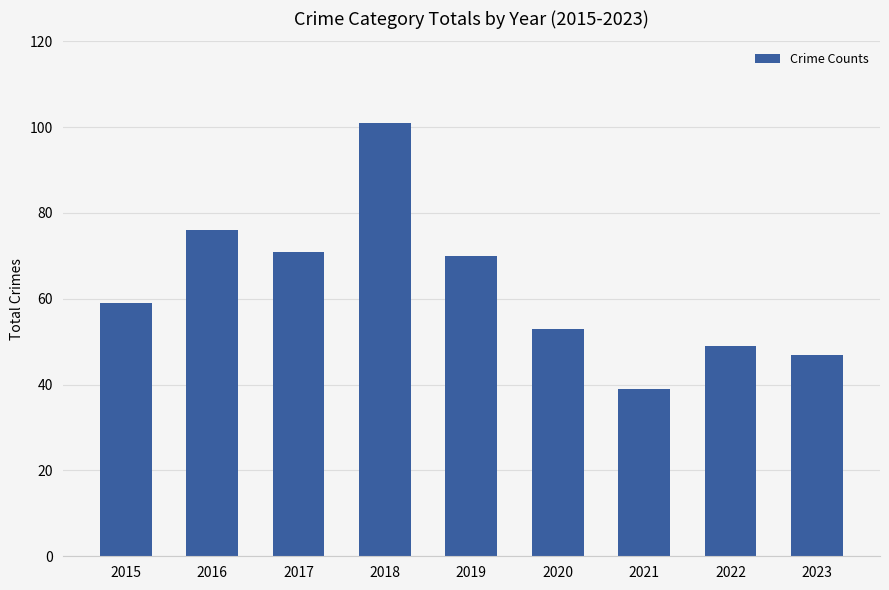

What is the difference between the second highest and second lowest values?

29